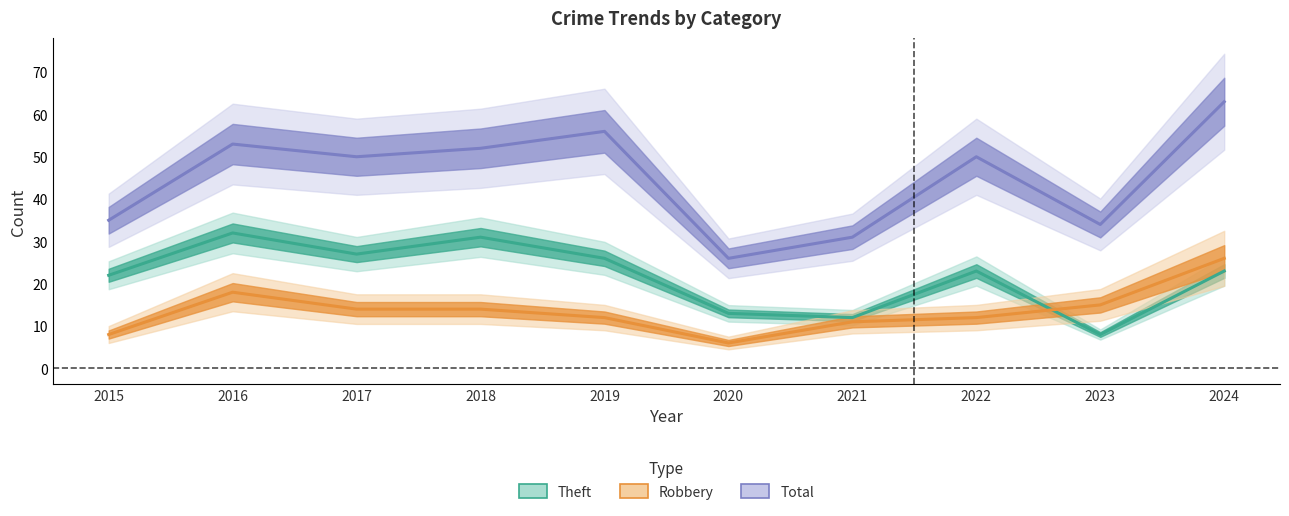

Where is the first local minimum for Theft?

2017